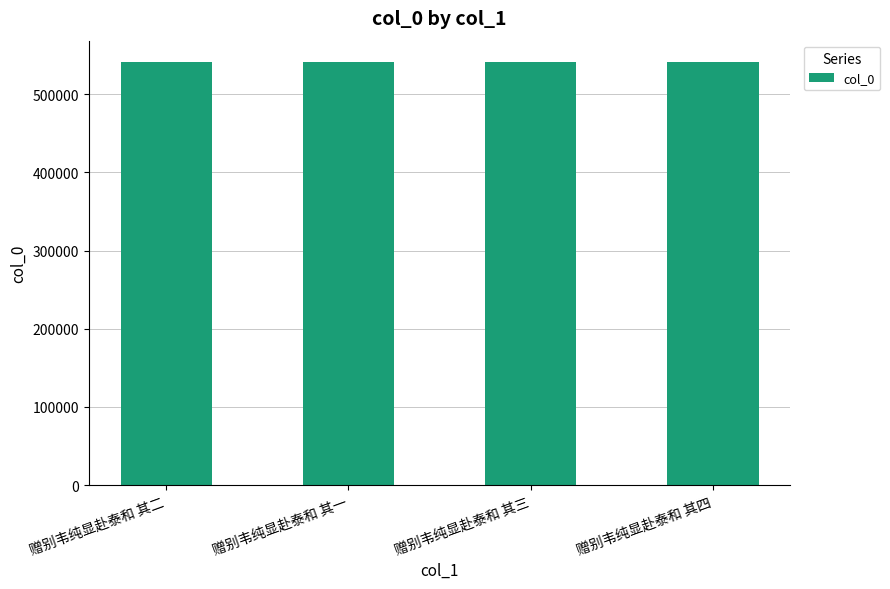

Approximately how many times larger is the value at 赠别韦纯显赴泰和 其四 compared to 赠别韦纯显赴泰和 其三?

1.0